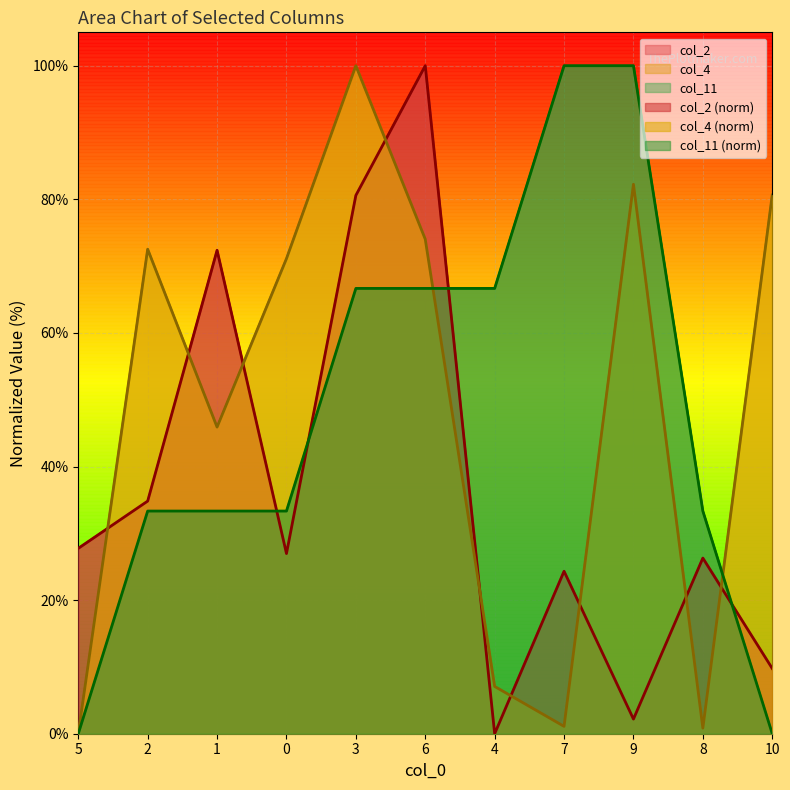

Reading right to left, what are all the values shown in this chart?

col_2: 10=9.8	8=26.3	9=2.2	7=24.3	4=0.0	6=100.0	3=80.6	0=27.0	1=72.4	2=34.8	5=27.8
col_4: 10=80.6	8=0.8	9=82.3	7=1.1	4=7.1	6=74.0	3=100.0	0=71.1	1=45.9	2=72.5	5=0.0
col_11: 10=0.0	8=33.3	9=100.0	7=100.0	4=66.7	6=66.7	3=66.7	0=33.3	1=33.3	2=33.3	5=0.0